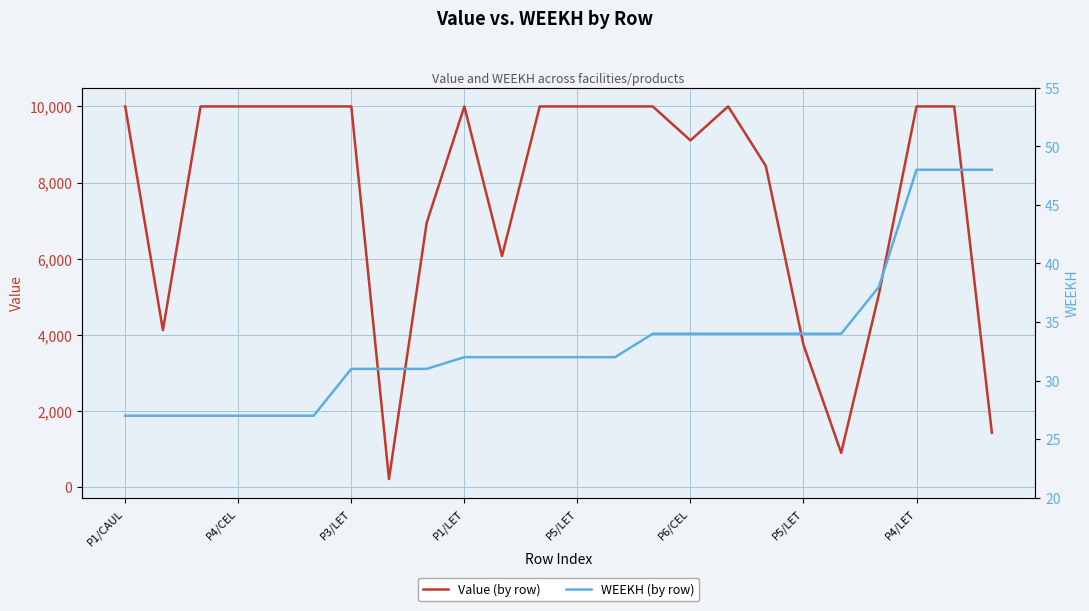

What is the average value of the WEEKH (by row) series?

33.4